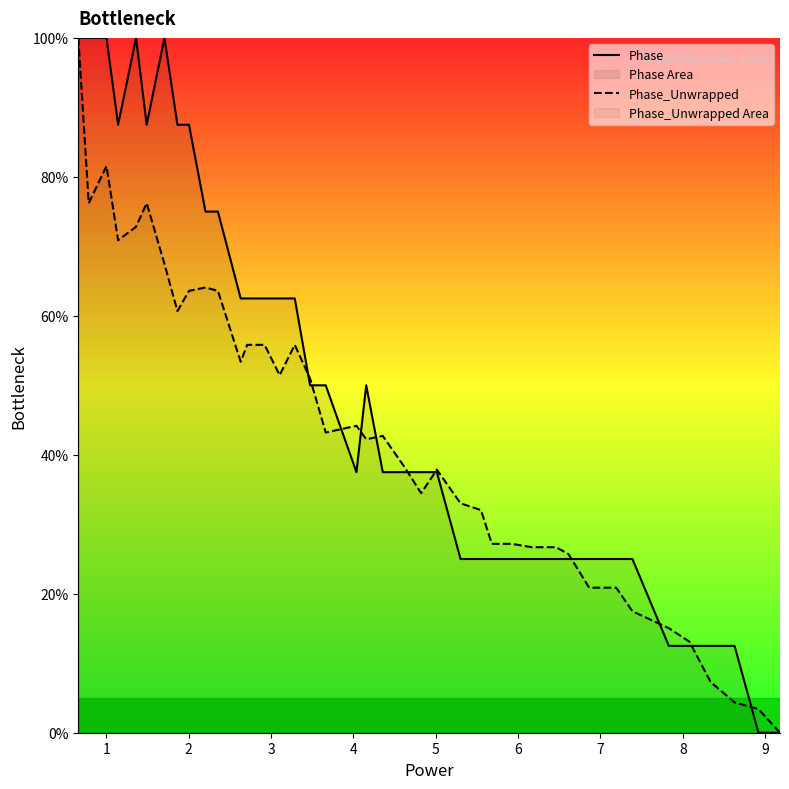

Rank the series by their average value, from lowest to highest.

Phase_Unwrapped, Phase